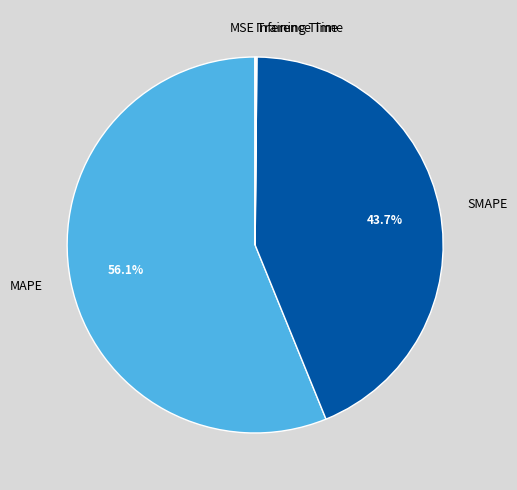

What percentage is the SMAPE slice, to the nearest percent?

44%